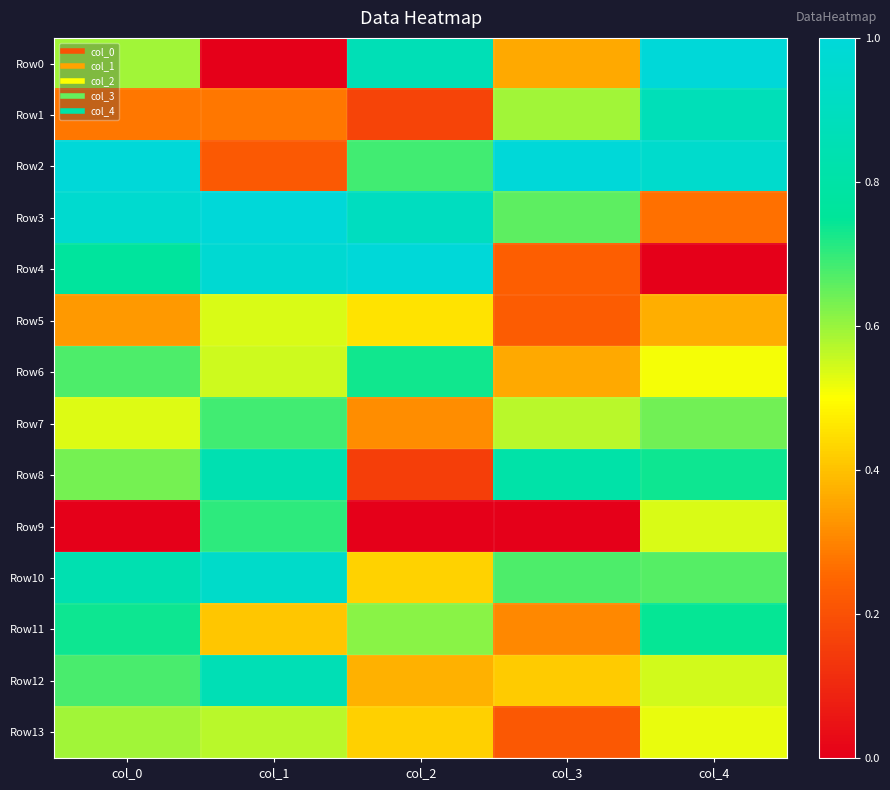

Reading left to right, list all the values displayed in this chart.

Row0: col_0=0.6	col_1=0.0	col_2=0.9	col_3=0.4	col_4=1.0
Row1: col_0=0.3	col_1=0.3	col_2=0.2	col_3=0.6	col_4=0.9
Row2: col_0=1.0	col_1=0.2	col_2=0.7	col_3=1.0	col_4=0.9
Row3: col_0=1.0	col_1=1.0	col_2=0.9	col_3=0.7	col_4=0.3
Row4: col_0=0.8	col_1=1.0	col_2=1.0	col_3=0.2	col_4=0.0
Row5: col_0=0.3	col_1=0.5	col_2=0.5	col_3=0.2	col_4=0.4
Row6: col_0=0.7	col_1=0.5	col_2=0.7	col_3=0.4	col_4=0.5
Row7: col_0=0.5	col_1=0.7	col_2=0.3	col_3=0.6	col_4=0.6
Row8: col_0=0.6	col_1=0.8	col_2=0.2	col_3=0.8	col_4=0.7
Row9: col_0=0.0	col_1=0.7	col_2=0.0	col_3=0.0	col_4=0.5
Row10: col_0=0.8	col_1=0.9	col_2=0.4	col_3=0.7	col_4=0.7
Row11: col_0=0.7	col_1=0.4	col_2=0.6	col_3=0.3	col_4=0.7
Row12: col_0=0.7	col_1=0.9	col_2=0.4	col_3=0.4	col_4=0.5
Row13: col_0=0.6	col_1=0.6	col_2=0.4	col_3=0.2	col_4=0.5